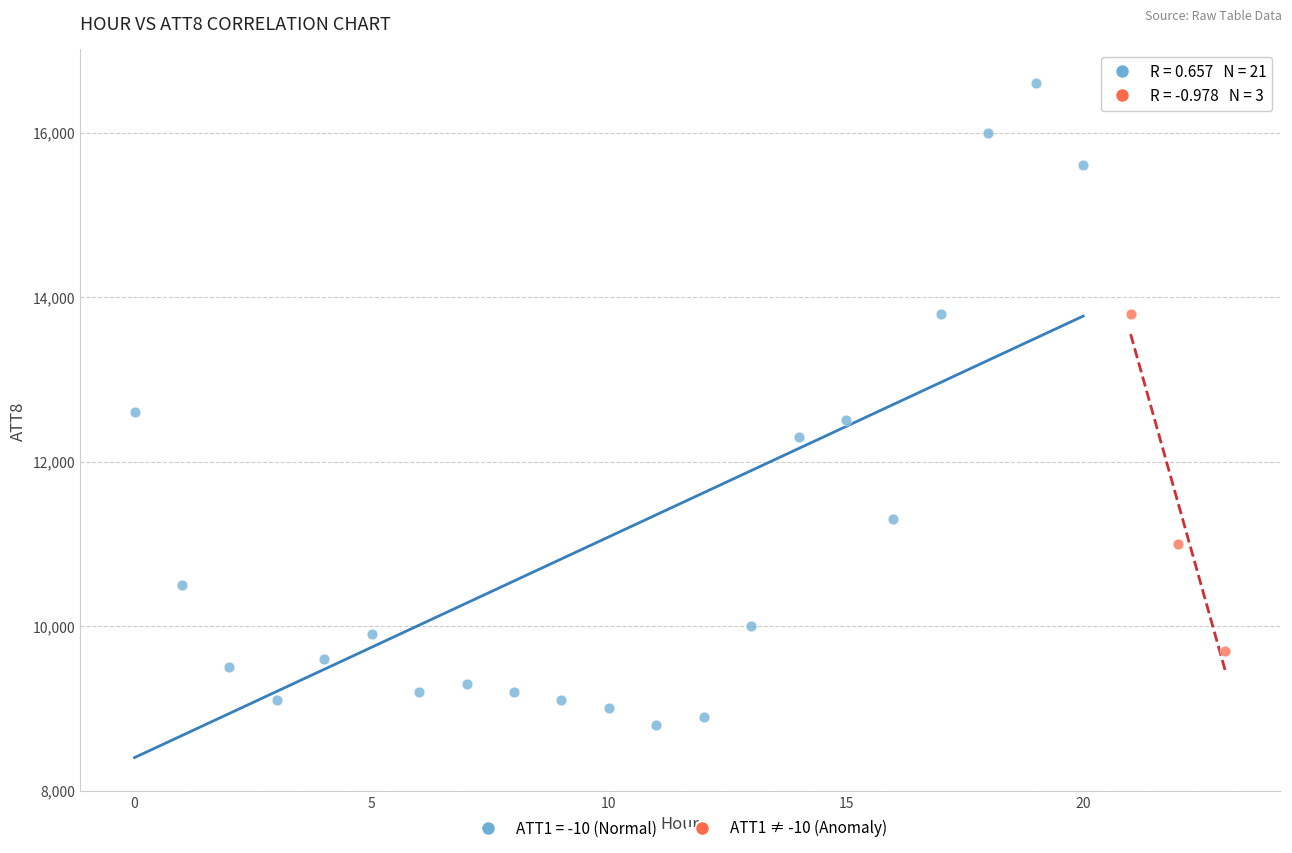

Which series reaches the maximum Y coordinate?

ATT1 = -10 (Normal)